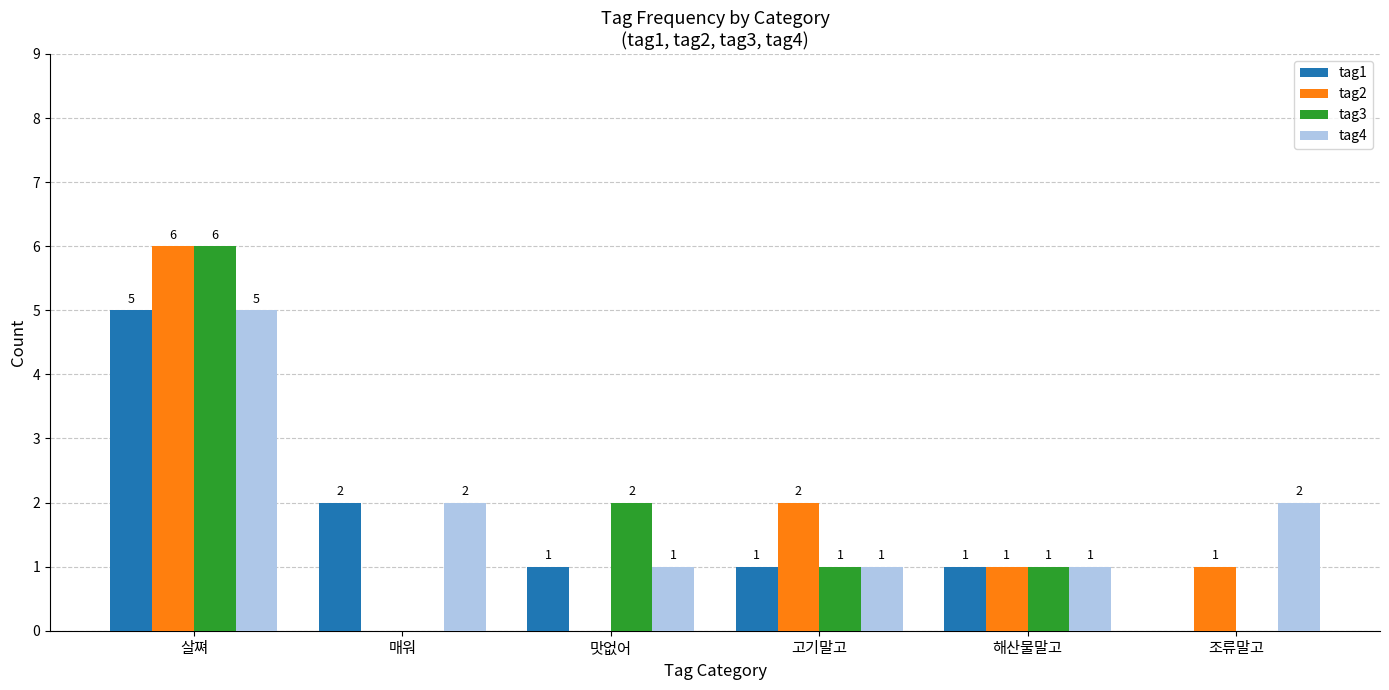

Which series changed the most between 살쪄 and 고기말고?

tag3